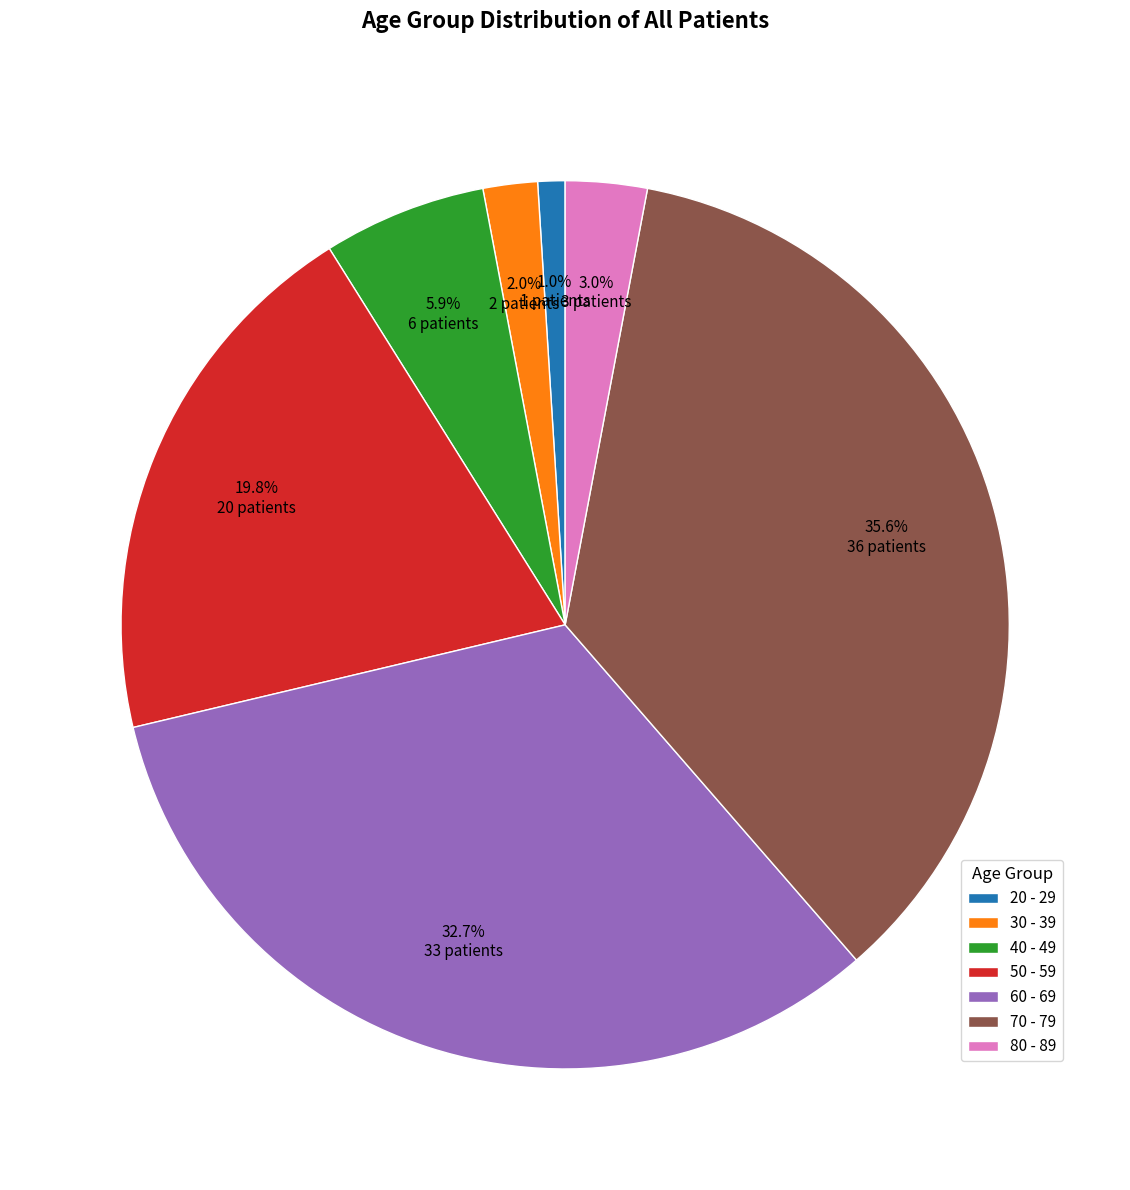

To the nearest percent, what is the average slice percentage?

14%